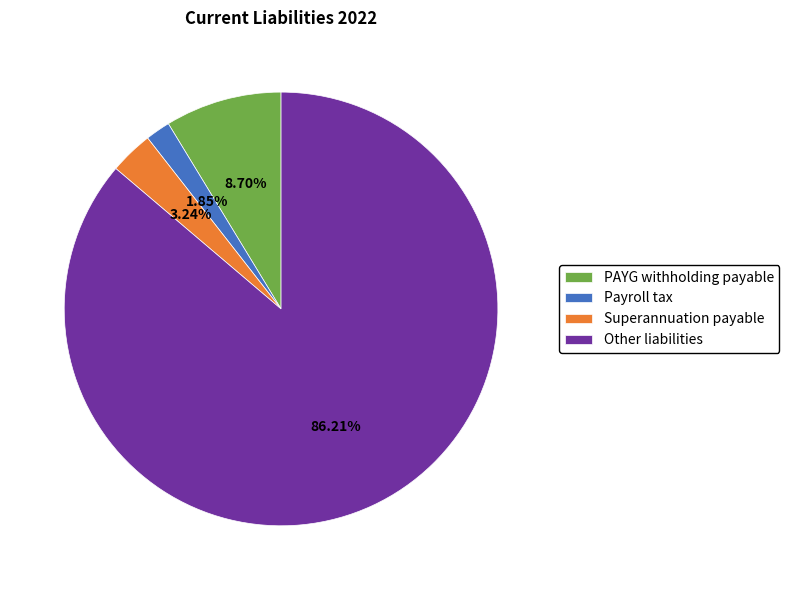

What is the majority slice?

Other liabilities